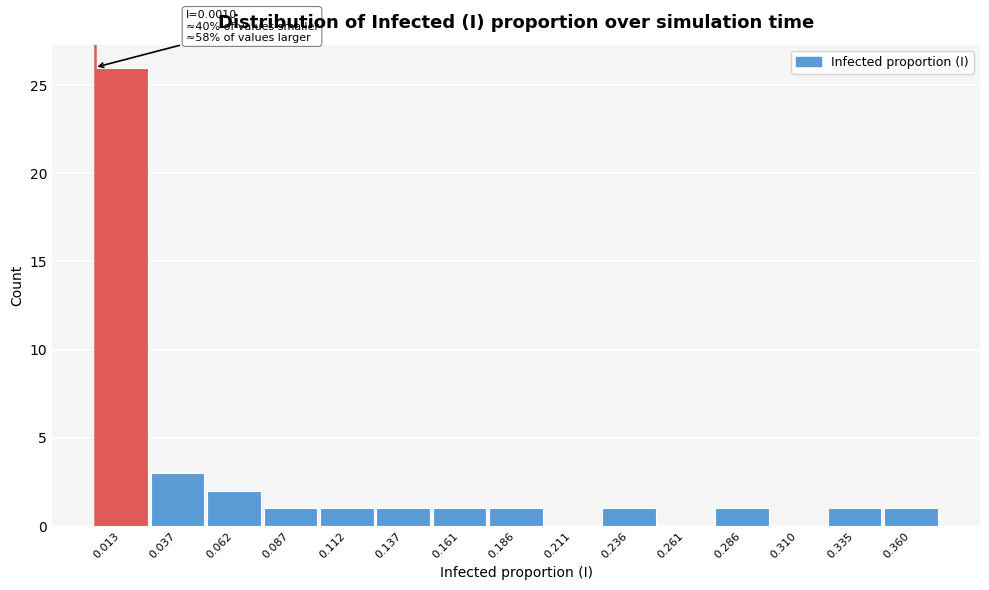

Which range on the x-axis has the tallest bar?

0.000 to 0.025